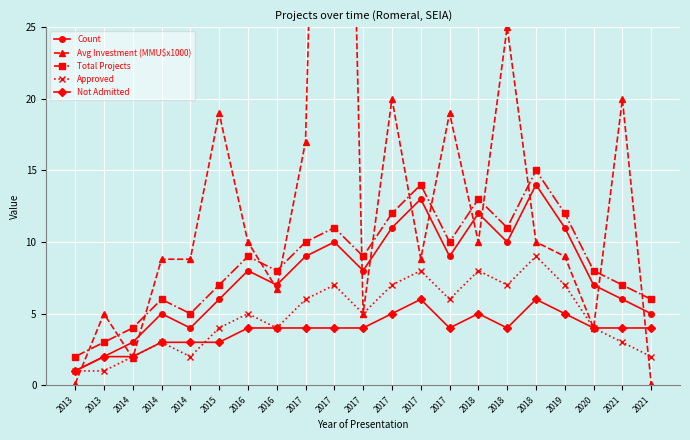

How many data points in Count are less than 8?

10